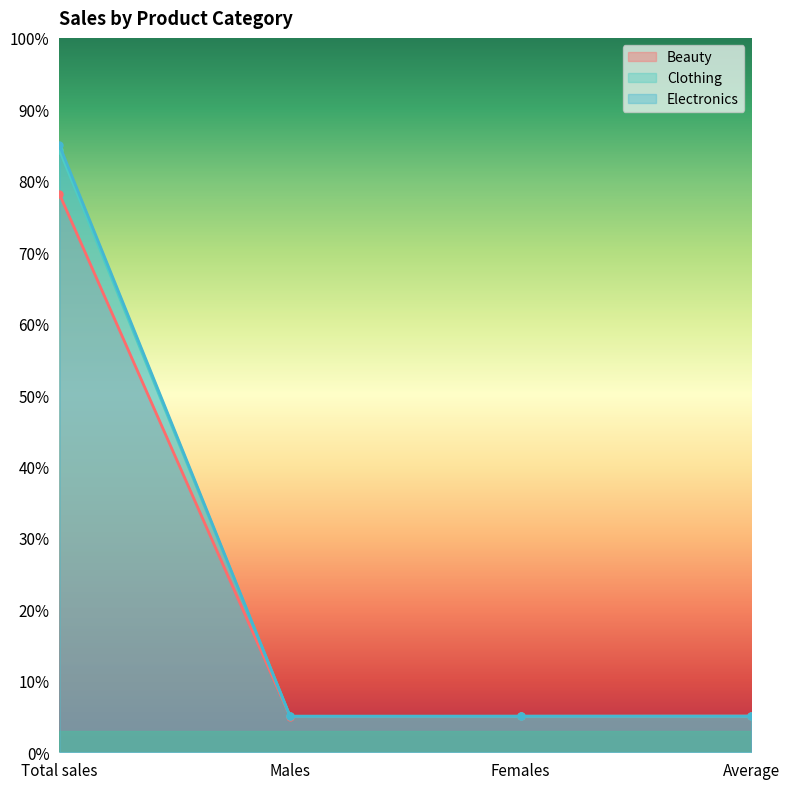

Between Total sales and Average, which is larger?

Total sales